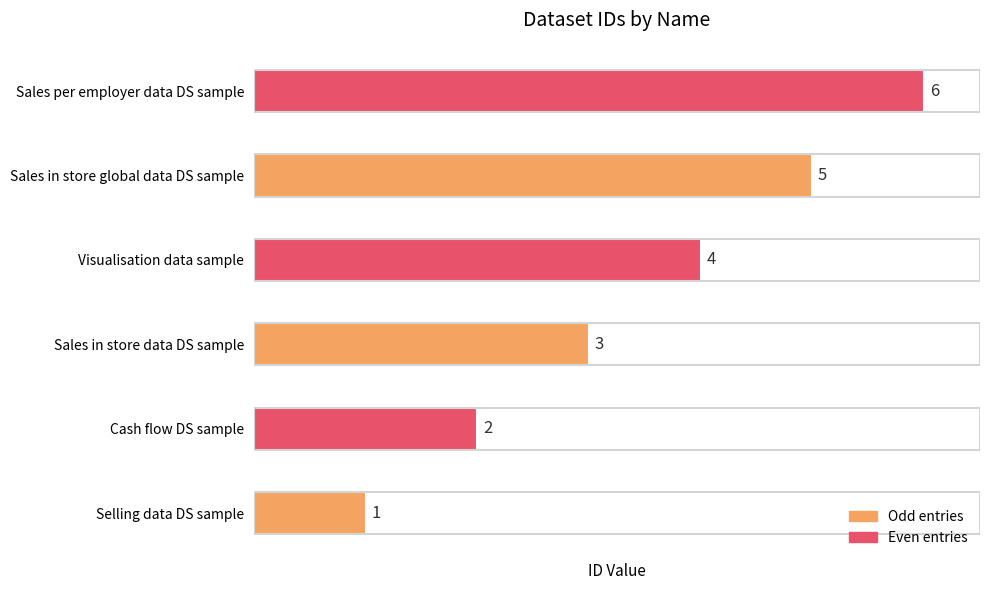

What is the difference between the maximum and second lowest values?

4